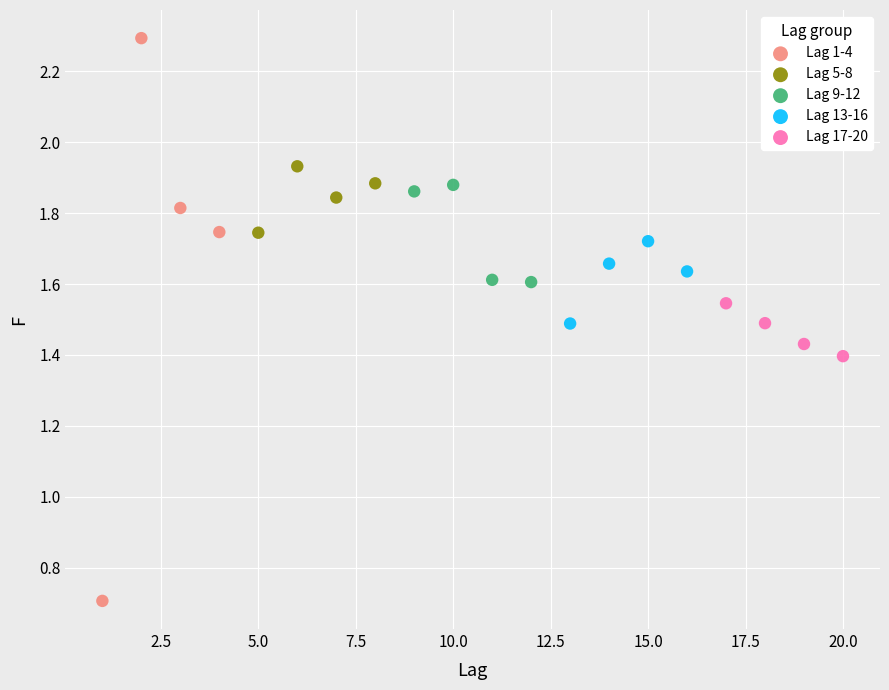

Which series has the widest spread of Y values?

Lag 1-4